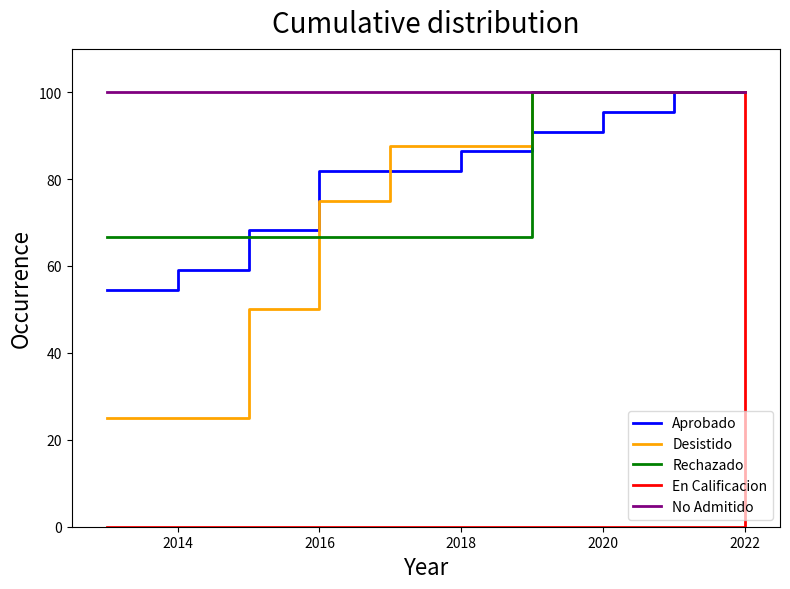

Which series has the largest total across all categories?

No Admitido